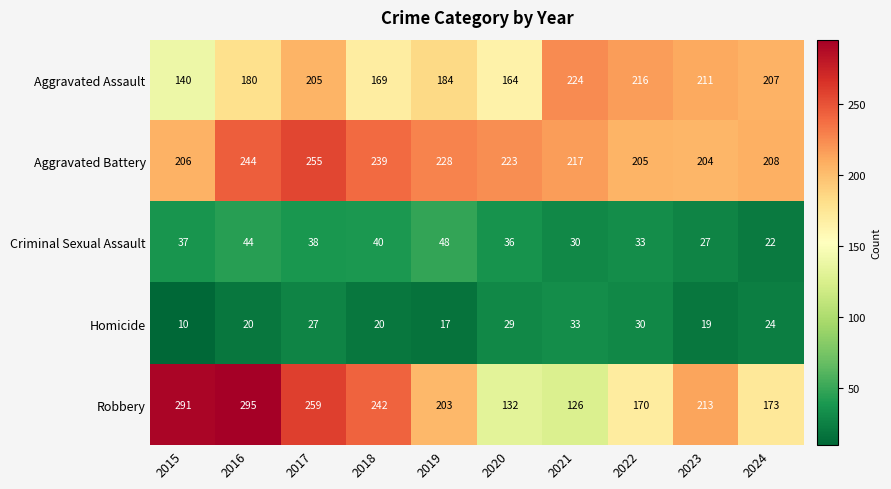

At which label does Homicide first exceed 24?

2017